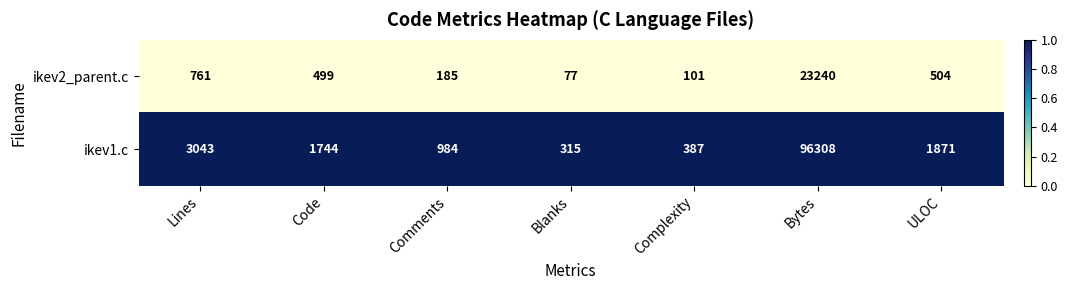

True or false: ikev2_parent.c has a value of 274 at ULOC.

False